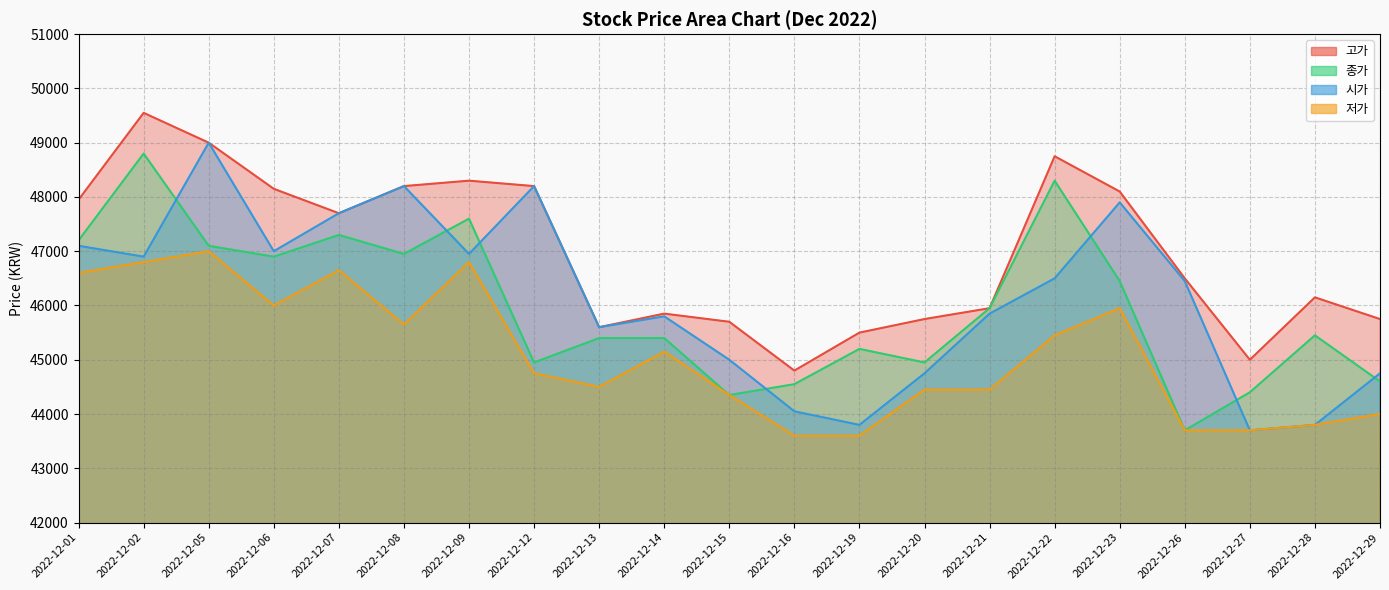

Which category has the lowest value in the 저가 series?

2022-12-16